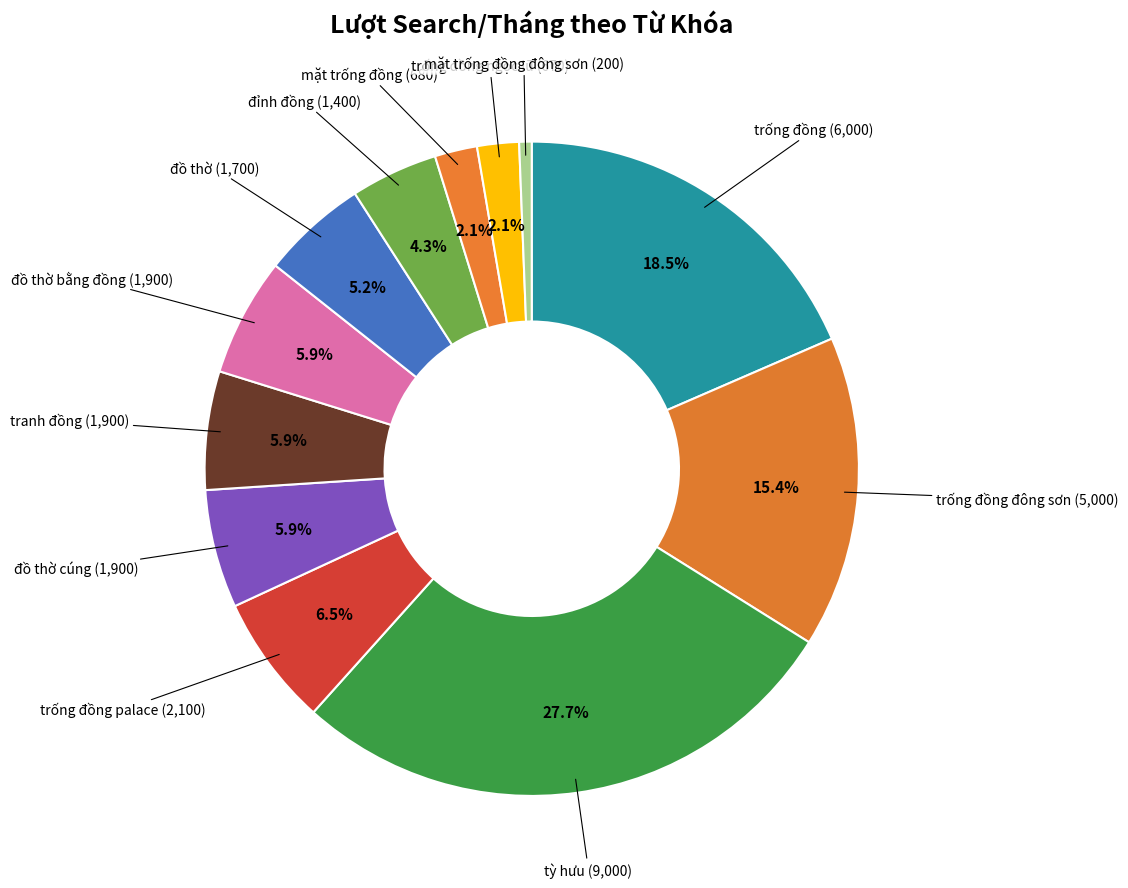

To the nearest percent, what is the average slice percentage?

8%